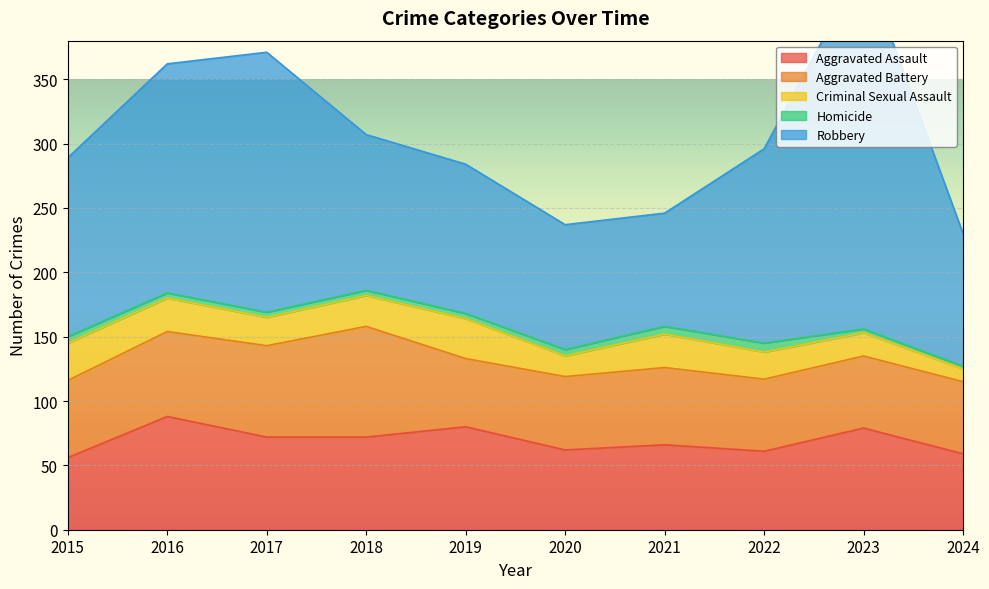

At which category is the sum across all series the highest?

2023